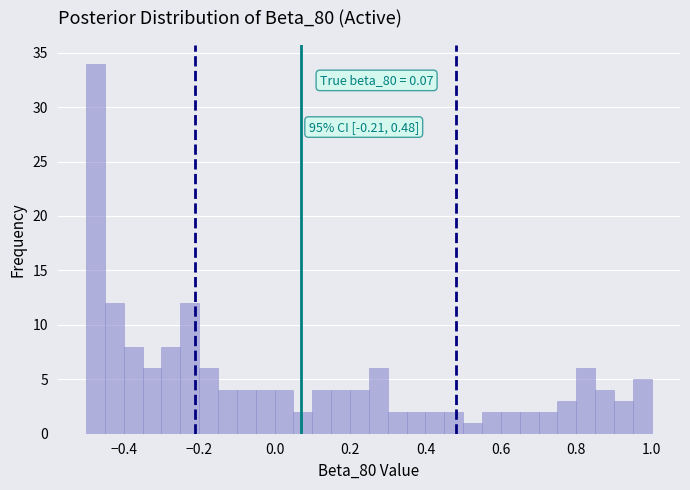

Around what value on the x-axis is the tallest bar? Give the approximate position of its centre, as read against the axis.

-0.48